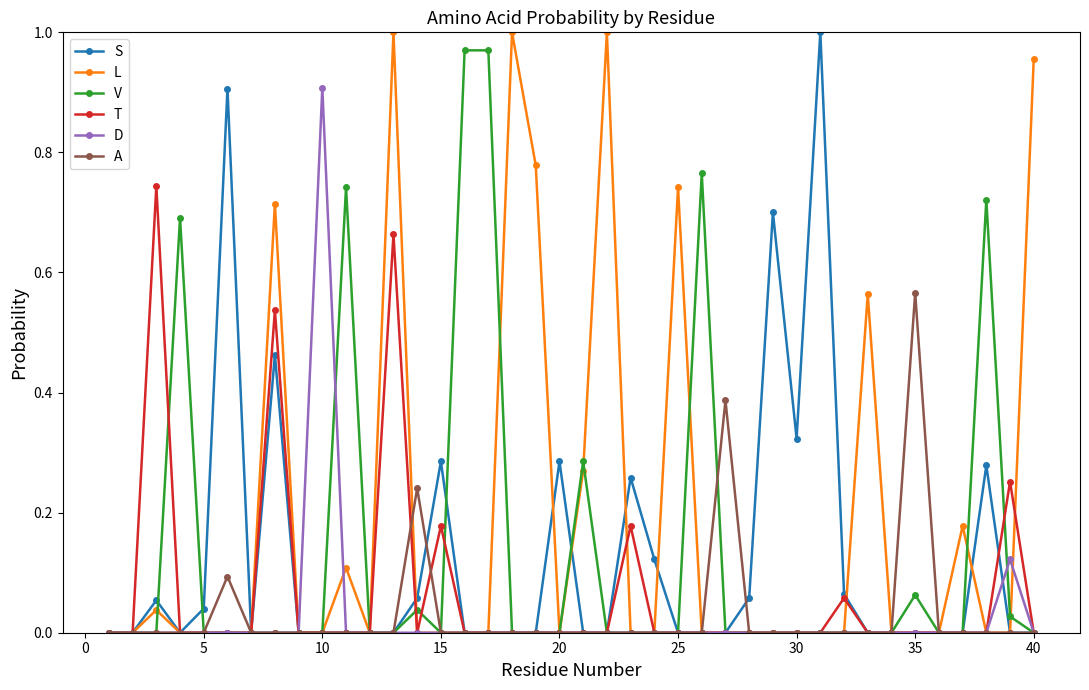

Which series has the largest total across all categories?

L